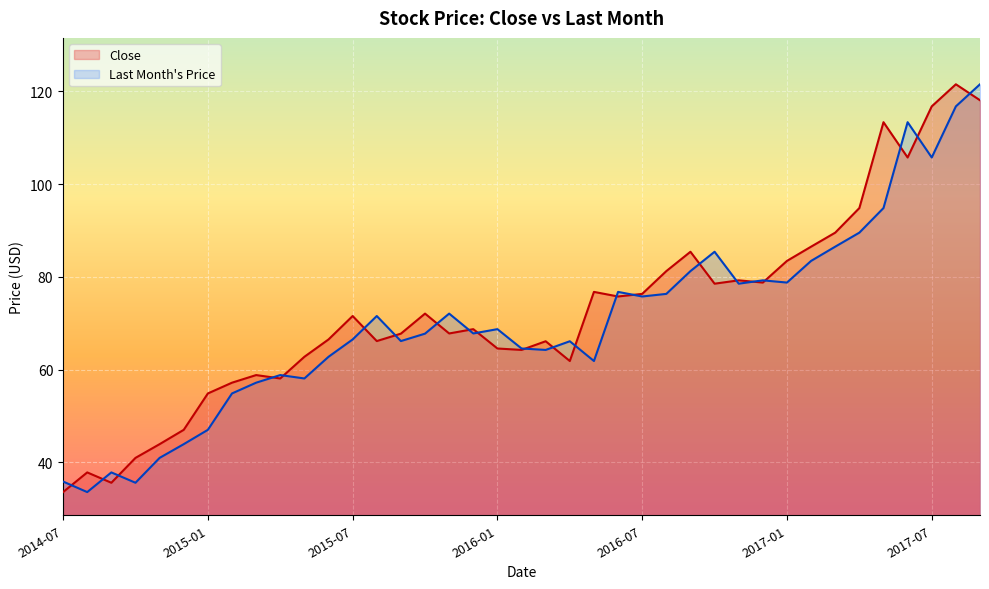

Is it true that last_month equals 94.8 at 34?

True